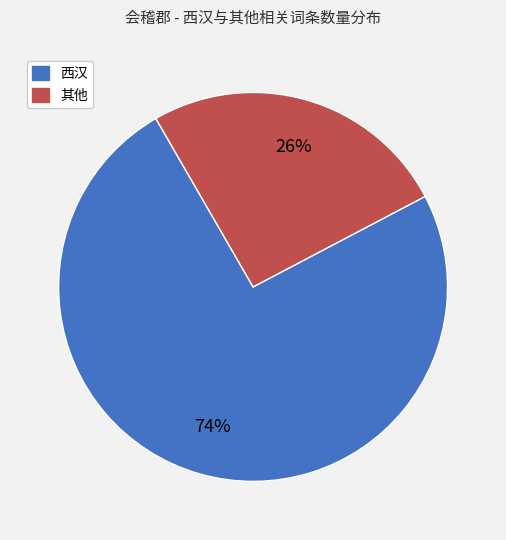

To the nearest percent, what is the average slice percentage?

50%